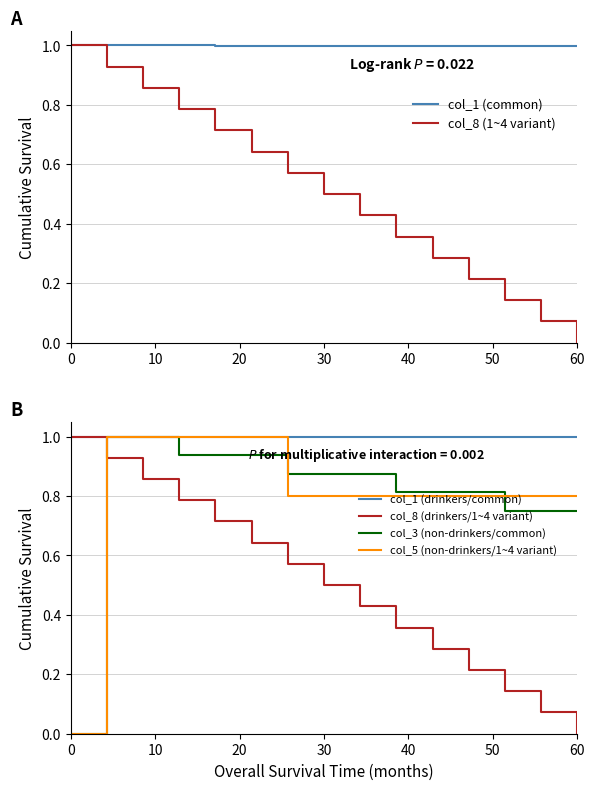

Reading left to right, extract all data points from this chart.

col_1 (common): 1.0	1.0	1.0	1.0	1.0	1.0	1.0	1.0	1.0	1.0	1.0	1.0	1.0	1.0	1.0
col_8 (1~4 variant): 1.0	0.9	0.9	0.8	0.7	0.6	0.6	0.5	0.4	0.4	0.3	0.2	0.1	0.1	0.0
col_1 (drinkers/common): 1.0	1.0	1.0	1.0	1.0	1.0	1.0	1.0	1.0	1.0	1.0	1.0	1.0	1.0	1.0
col_8 (drinkers/1~4 variant): 1.0	0.9	0.9	0.8	0.7	0.6	0.6	0.5	0.4	0.4	0.3	0.2	0.1	0.1	0.0
col_3 (non-drinkers/common): 0.0	1.0	1.0	0.9	0.9	0.9	0.9	0.9	0.9	0.8	0.8	0.8	0.8	0.8	0.8
col_5 (non-drinkers/1~4 variant): 0.0	1.0	1.0	1.0	1.0	1.0	0.8	0.8	0.8	0.8	0.8	0.8	0.8	0.8	0.8